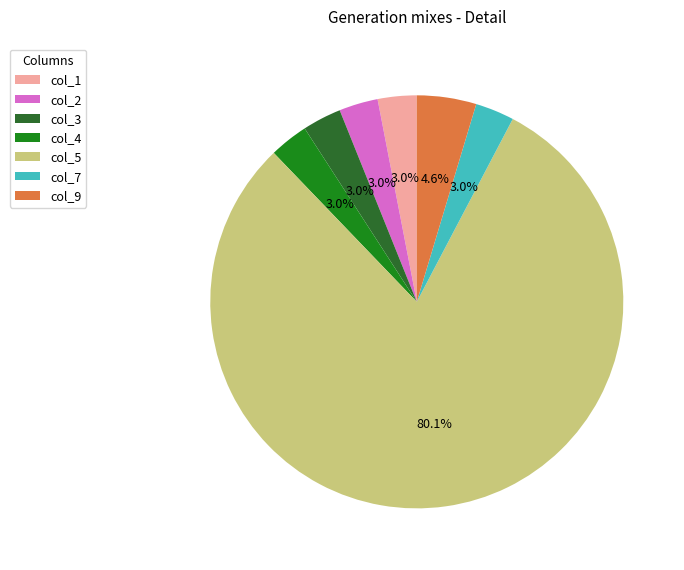

Which has a higher value, col_1 or col_5?

col_5